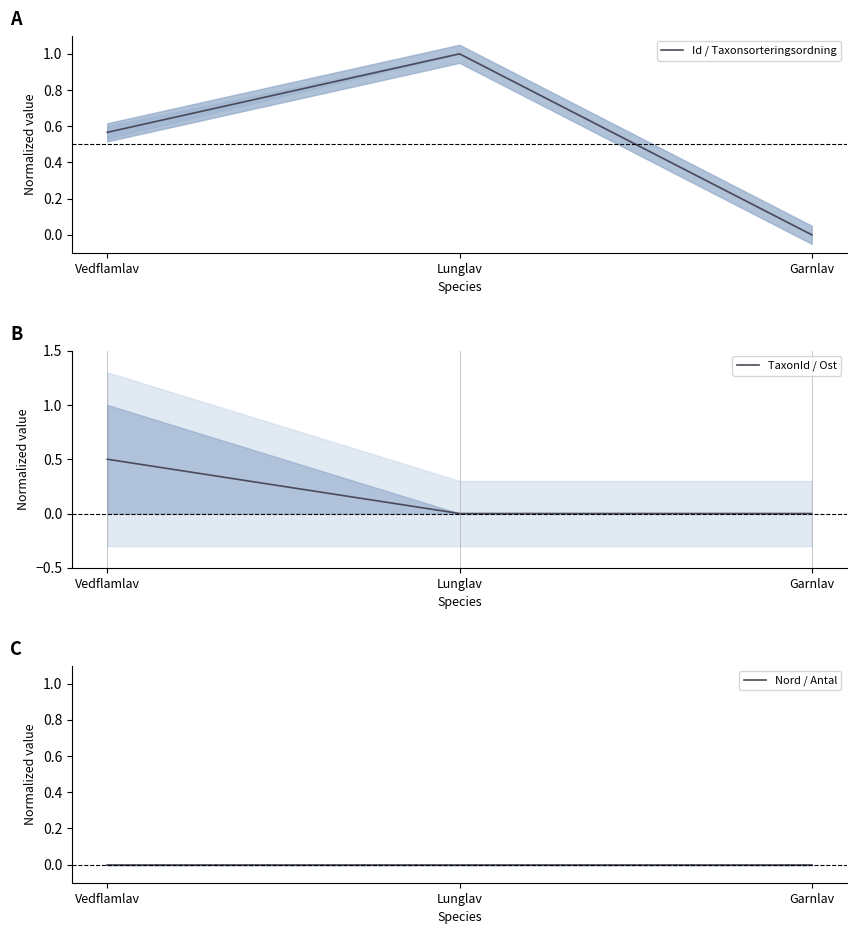

List the labels in order of Nord / Antal value, largest first.

Vedflamlav, Lunglav, Garnlav